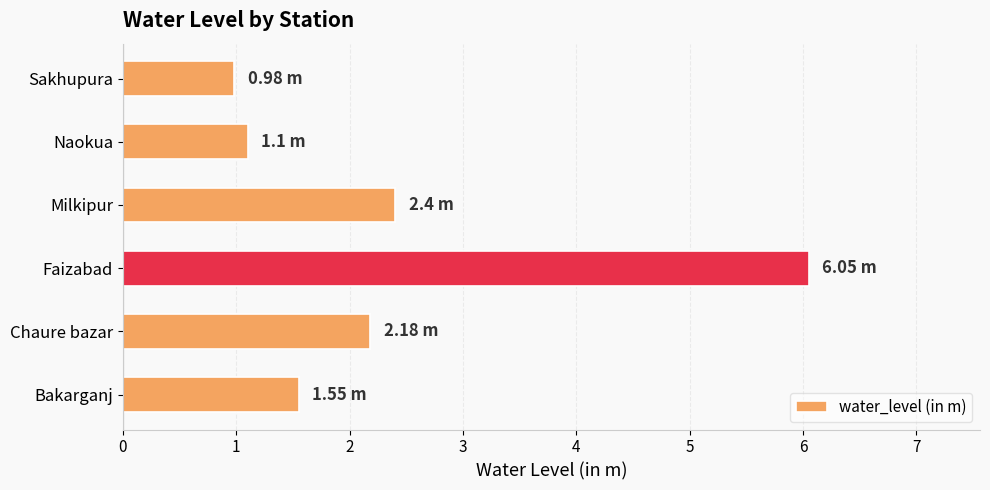

Does the chart contain stacked bars?

No